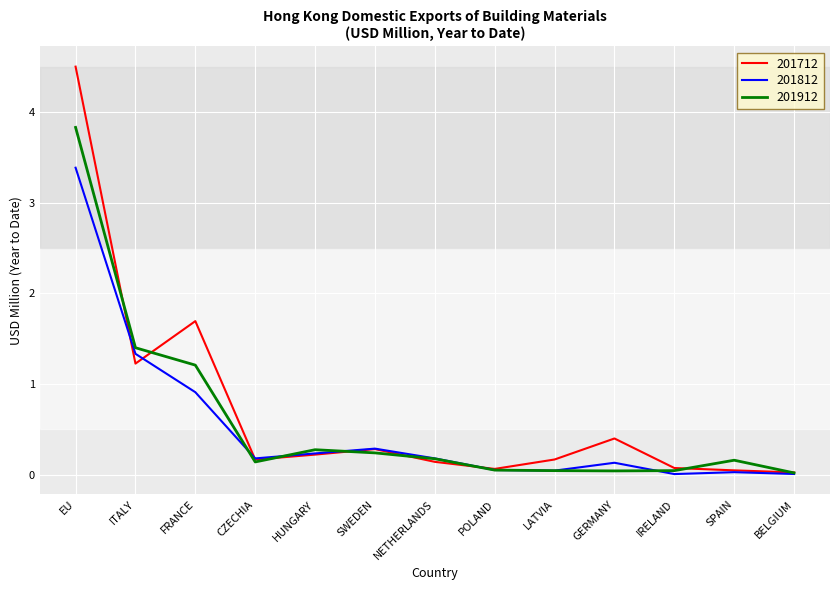

At which category is the sum across all series the highest?

EU